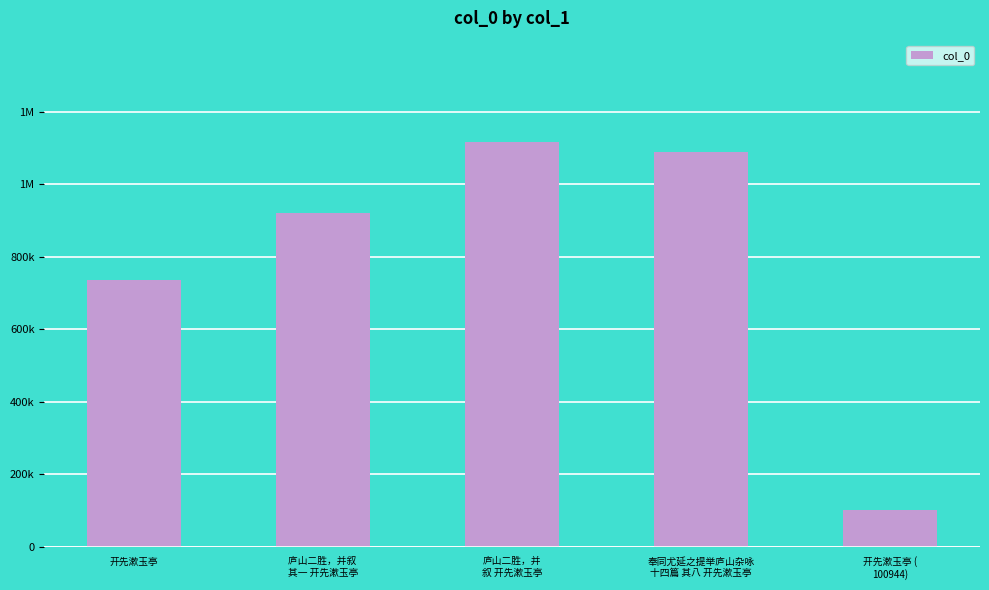

Does the chart contain any negative values?

No